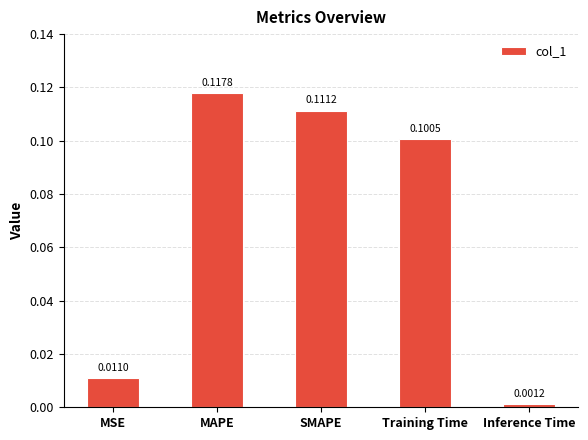

What is the label of the 1st bar from the left?

MSE